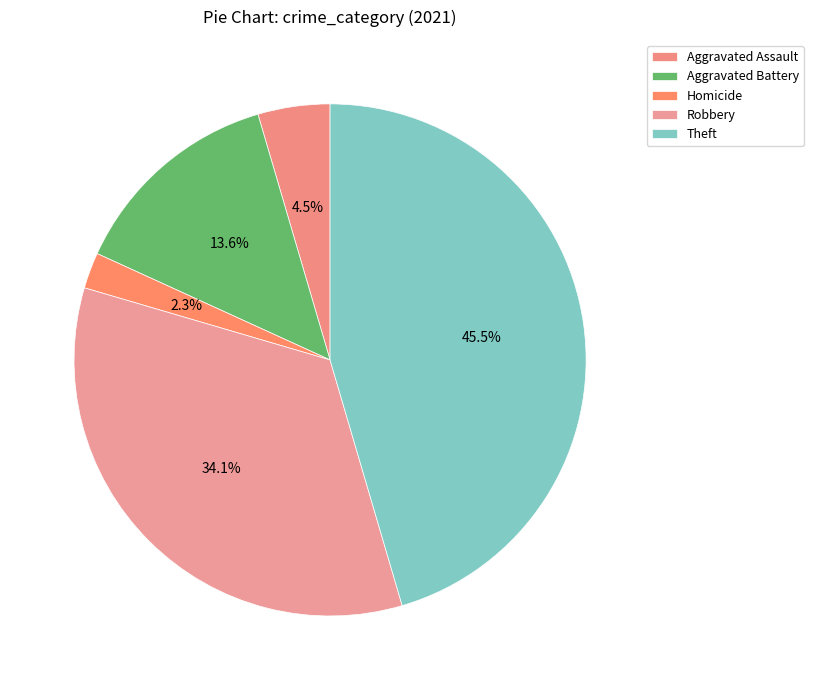

Count the number of slices in the pie.

5